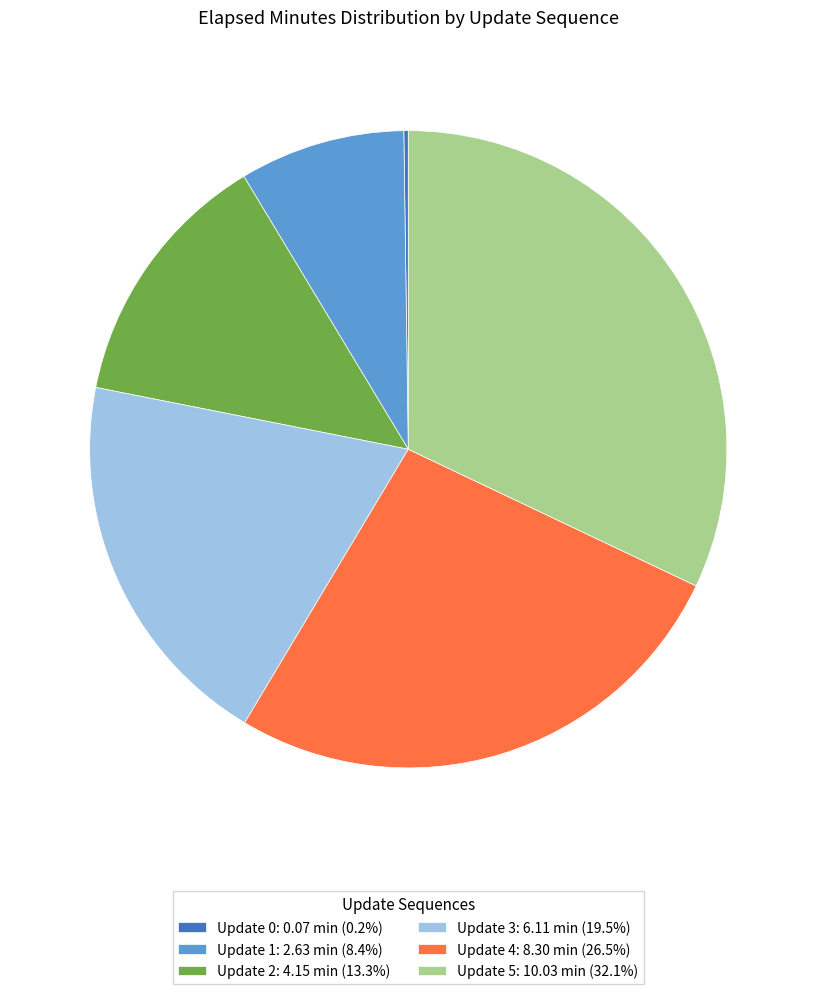

Does Update 3: 6.11 min (19.5%) represent more than half of the total?

No